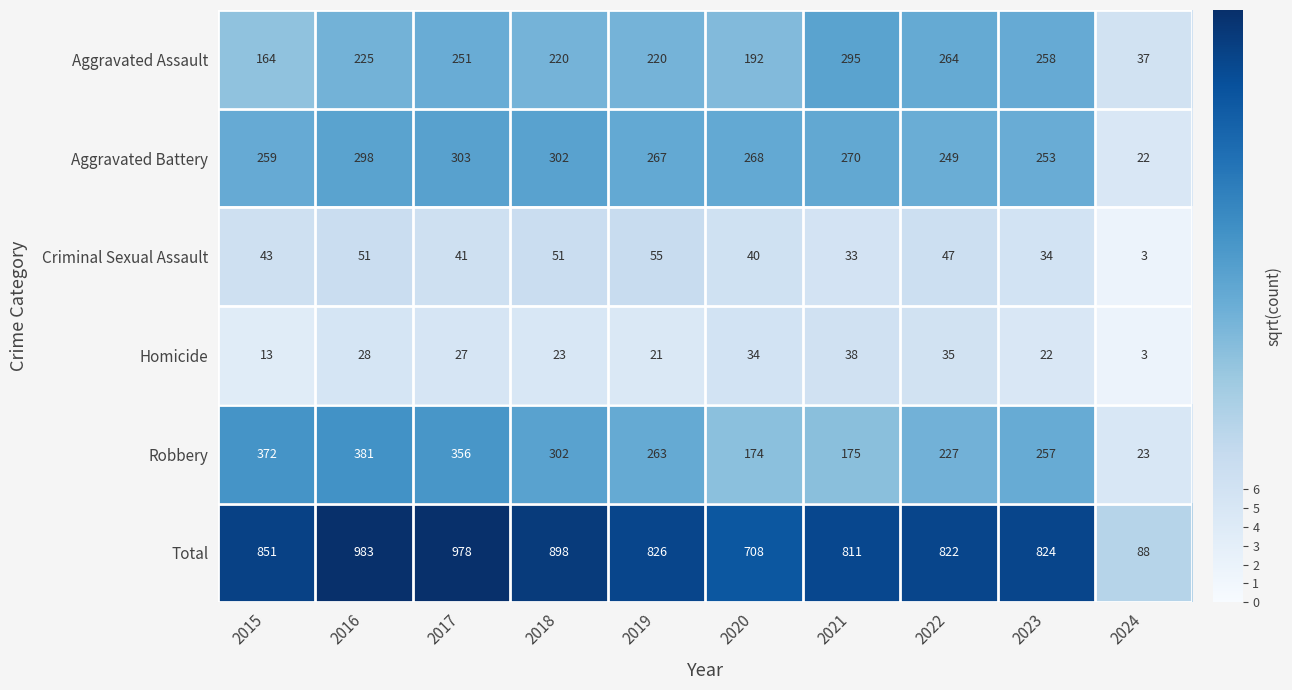

How many categories are shown in the chart?

10